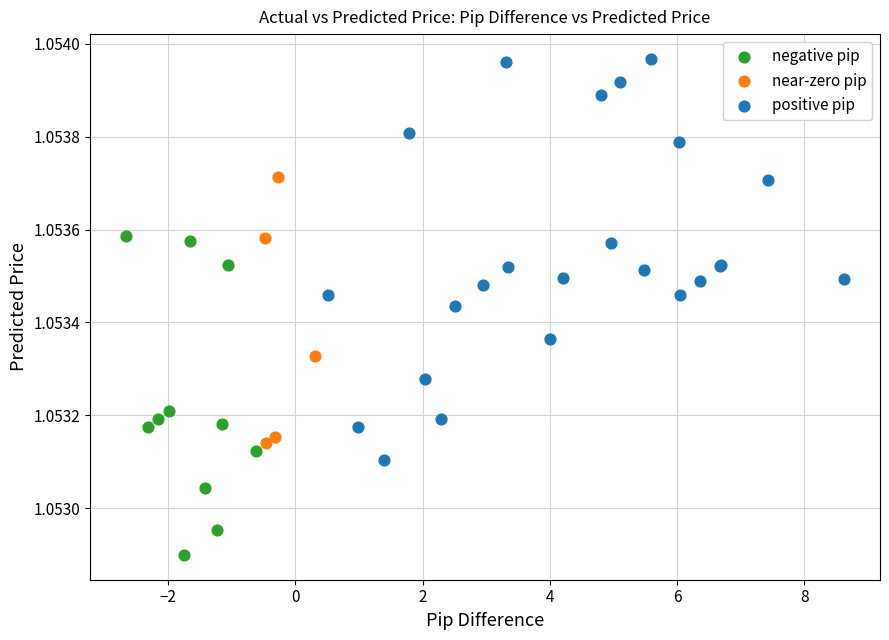

Which series has the widest spread of Y values?

positive pip